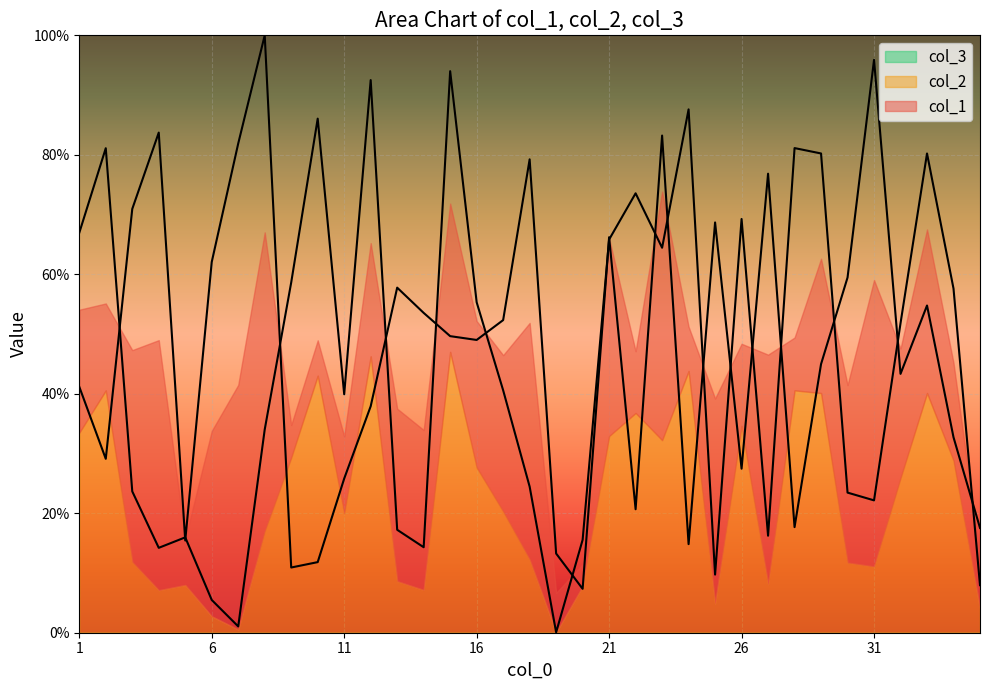

How many times do col_2 and col_1 cross each other?

19